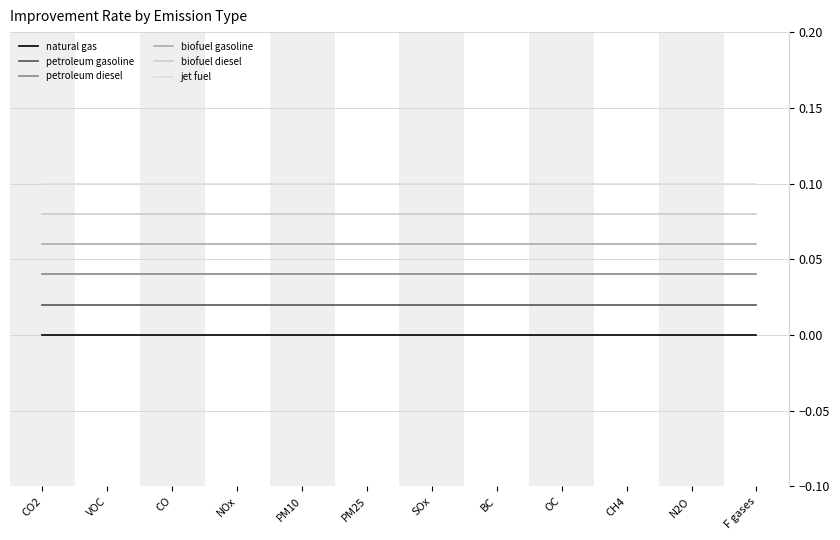

Between PM25 and SOx, which series saw the biggest shift?

natural gas